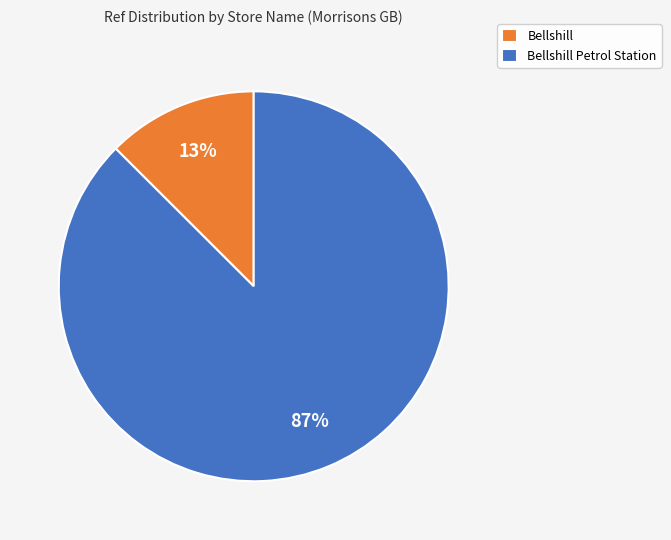

Which slice represents more than half of the pie?

Bellshill Petrol Station